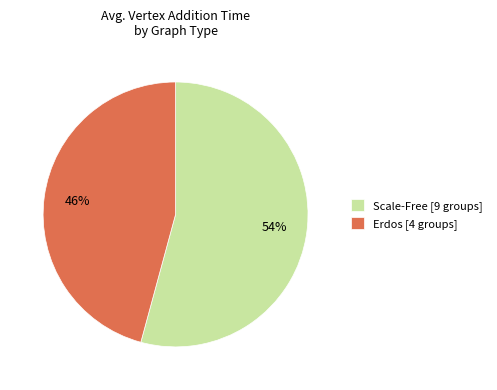

To the nearest percent, what percentage of the pie is Erdos?

46%